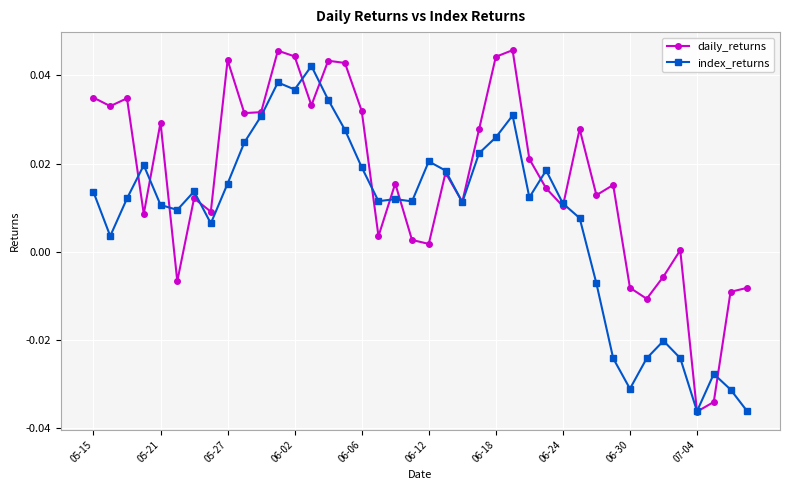

True or false: index_returns and daily_returns intersect in this chart.

True